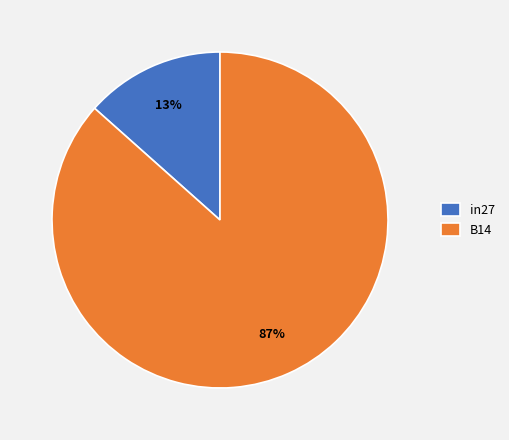

True or false: B14 accounts for 87% of the total.

True